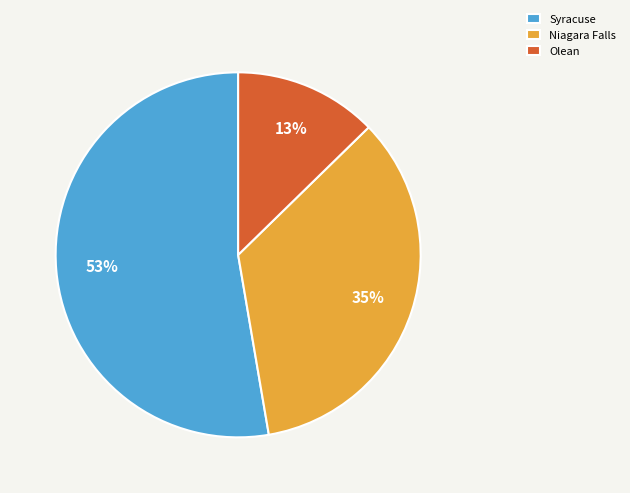

What is the largest slice in the pie chart?

Syracuse